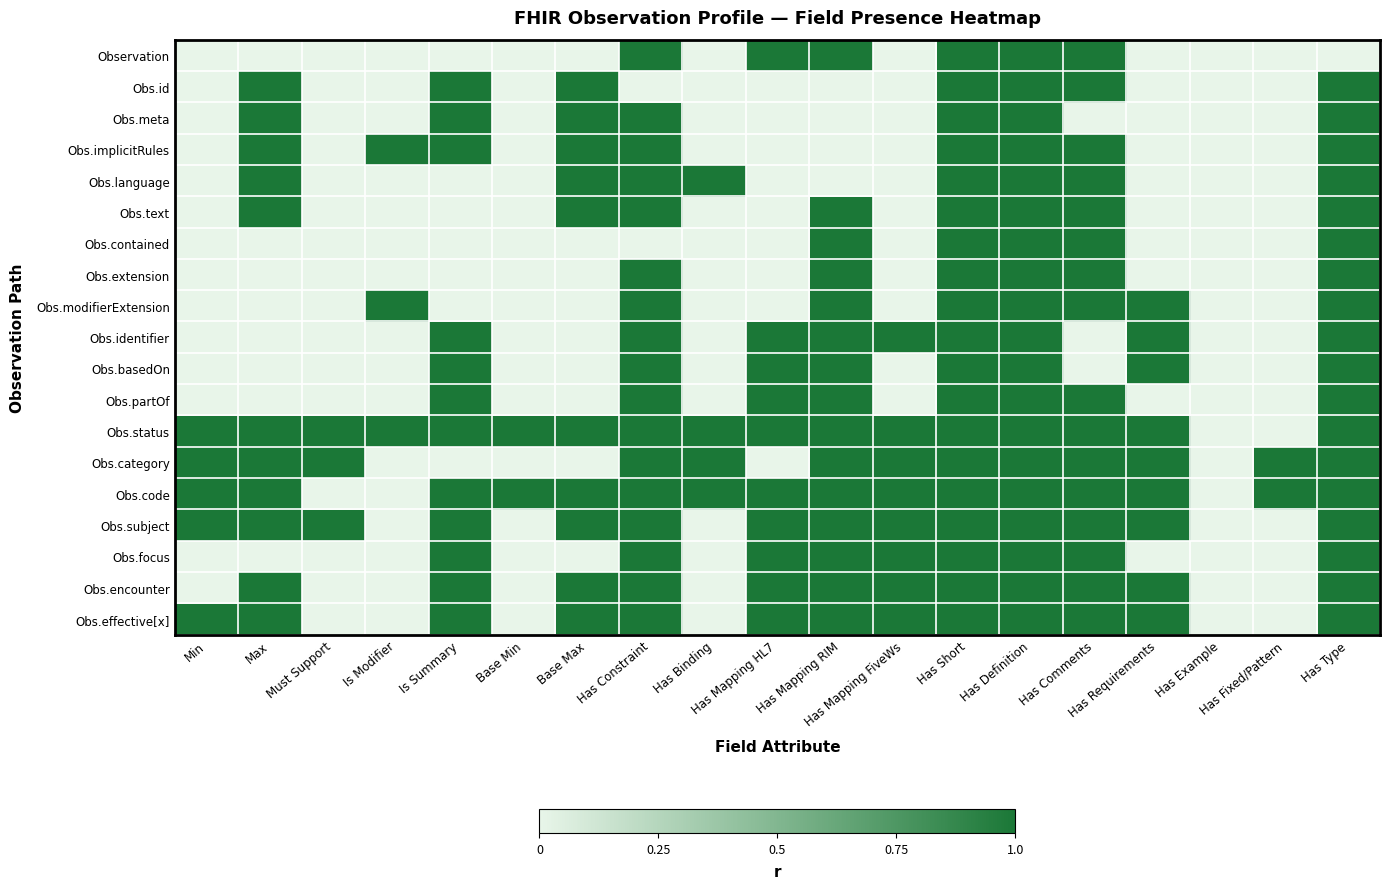

Which series has the largest total across all categories?

Obs.status